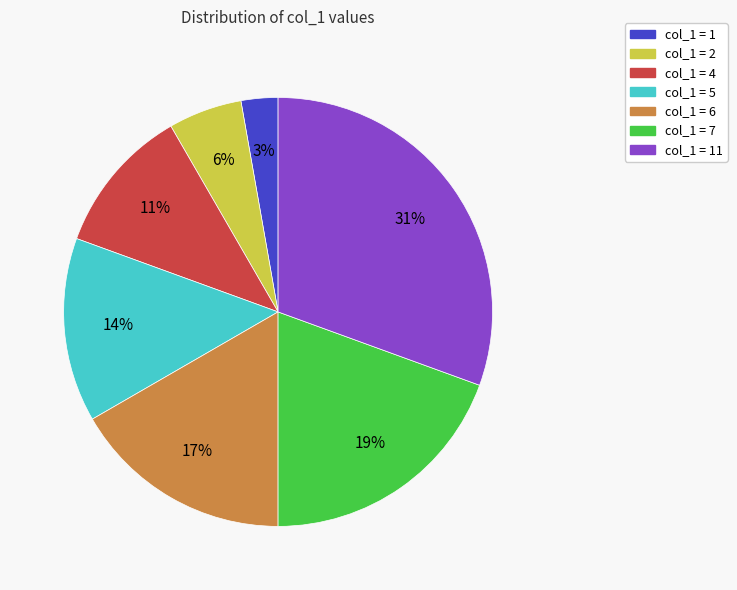

To the nearest percent, what is the average slice percentage?

14%